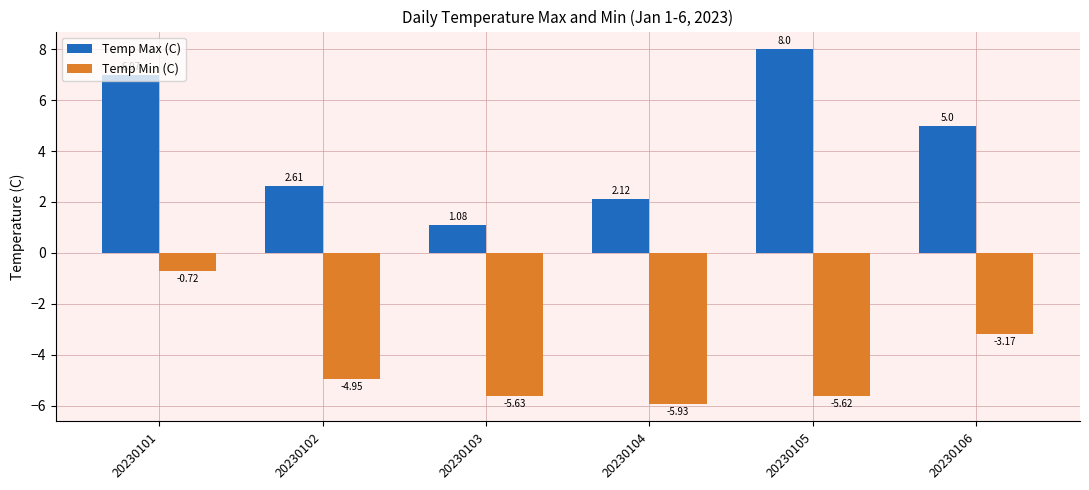

List the series in order of their peak value, lowest first.

Temp Min (C), Temp Max (C)